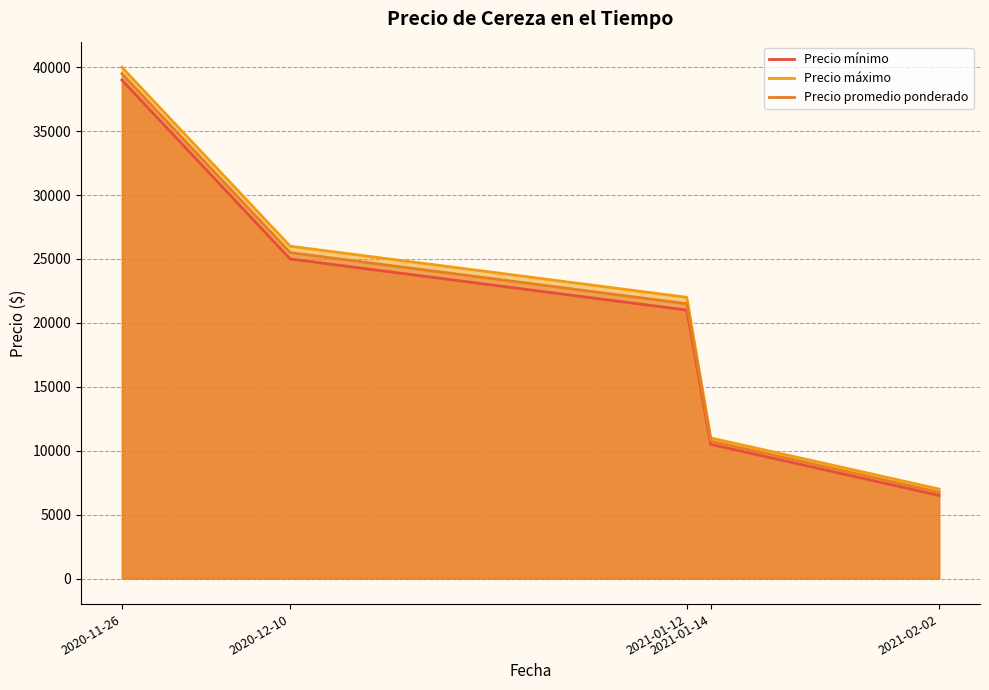

Which series has the largest range (max minus min)?

Precio máximo